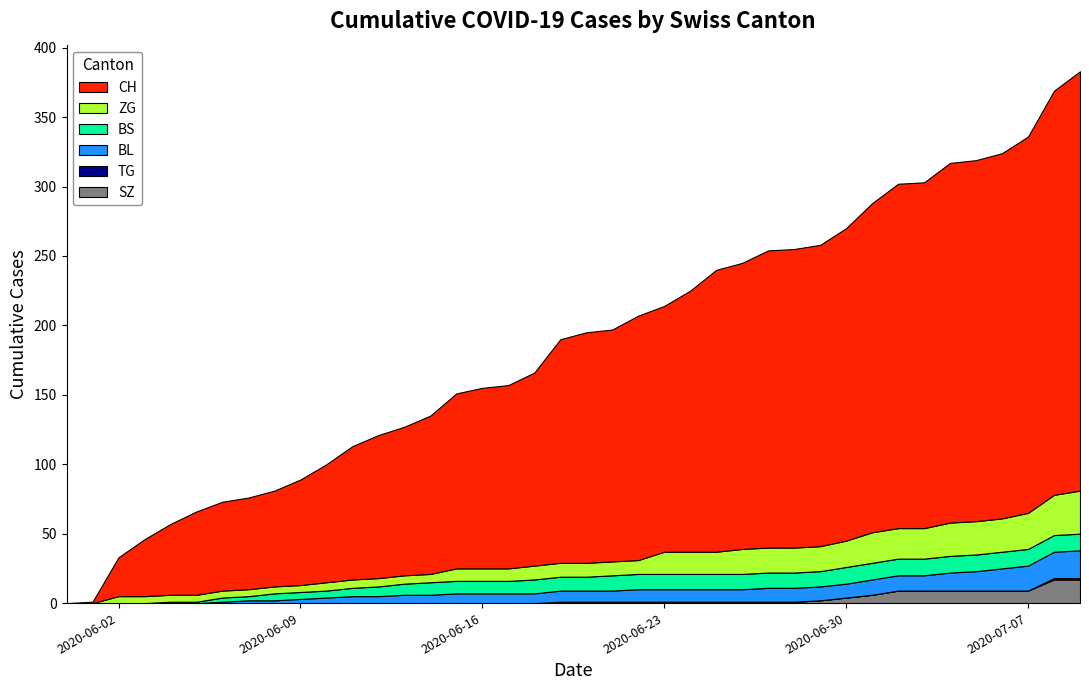

Reading left to right, extract all data points from this chart.

CH: 0=0	1=1	2=28	3=41	4=51	5=60	6=64	7=66	8=69	9=76	10=85	11=96	12=103	13=107	14=114	15=126	16=130	17=132	18=139	19=161	20=166	21=167	22=176	23=177	24=188	25=203	26=206	27=214	28=215	29=217	30=225	31=237	32=248	33=249	34=259	35=260	36=263	37=271	38=291	39=302
SZ: 0=0	1=0	2=0	3=0	4=0	5=0	6=0	7=0	8=0	9=0	10=0	11=0	12=0	13=0	14=0	15=0	16=0	17=0	18=0	19=1	20=1	21=1	22=1	23=1	24=1	25=1	26=1	27=1	28=1	29=2	30=4	31=6	32=9	33=9	34=9	35=9	36=9	37=9	38=17	39=17
TG: 0=0	1=0	2=0	3=0	4=0	5=0	6=0	7=0	8=0	9=0	10=0	11=0	12=0	13=0	14=0	15=0	16=0	17=0	18=0	19=0	20=0	21=0	22=0	23=0	24=0	25=0	26=0	27=0	28=0	29=0	30=0	31=0	32=0	33=0	34=0	35=0	36=0	37=0	38=1	39=1
BL: 0=0	1=0	2=0	3=0	4=0	5=0	6=1	7=2	8=2	9=3	10=4	11=5	12=5	13=6	14=6	15=7	16=7	17=7	18=7	19=8	20=8	21=8	22=9	23=9	24=9	25=9	26=9	27=10	28=10	29=10	30=10	31=11	32=11	33=11	34=13	35=14	36=16	37=18	38=19	39=20
BS: 0=0	1=0	2=0	3=0	4=1	5=1	6=3	7=3	8=5	9=5	10=5	11=6	12=7	13=8	14=9	15=9	16=9	17=9	18=10	19=10	20=10	21=11	22=11	23=11	24=11	25=11	26=11	27=11	28=11	29=11	30=12	31=12	32=12	33=12	34=12	35=12	36=12	37=12	38=12	39=12
ZG: 0=0	1=0	2=5	3=5	4=5	5=5	6=5	7=5	8=5	9=5	10=6	11=6	12=6	13=6	14=6	15=9	16=9	17=9	18=10	19=10	20=10	21=10	22=10	23=16	24=16	25=16	26=18	27=18	28=18	29=18	30=19	31=22	32=22	33=22	34=24	35=24	36=24	37=26	38=29	39=31